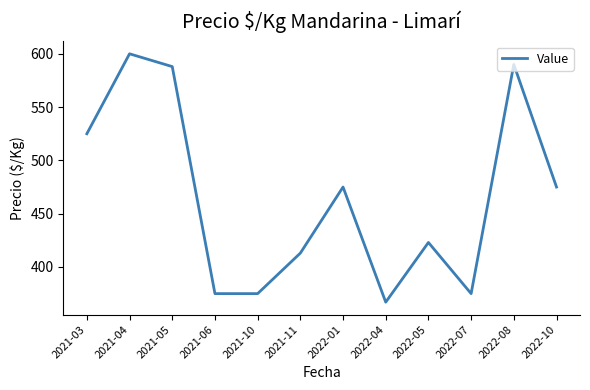

The chart shows a value of 375 at 2021-06. True or false?

True